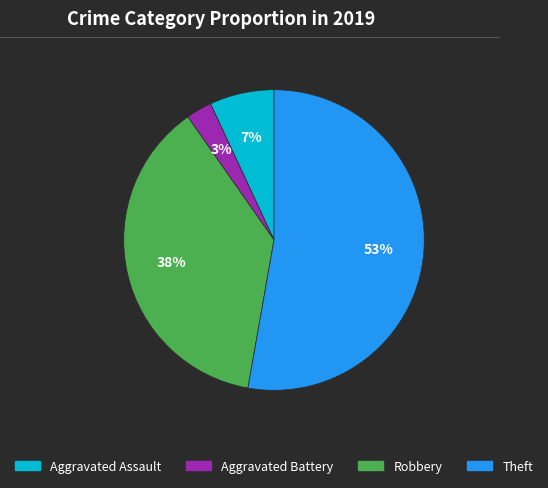

How many slices are in this pie chart?

4